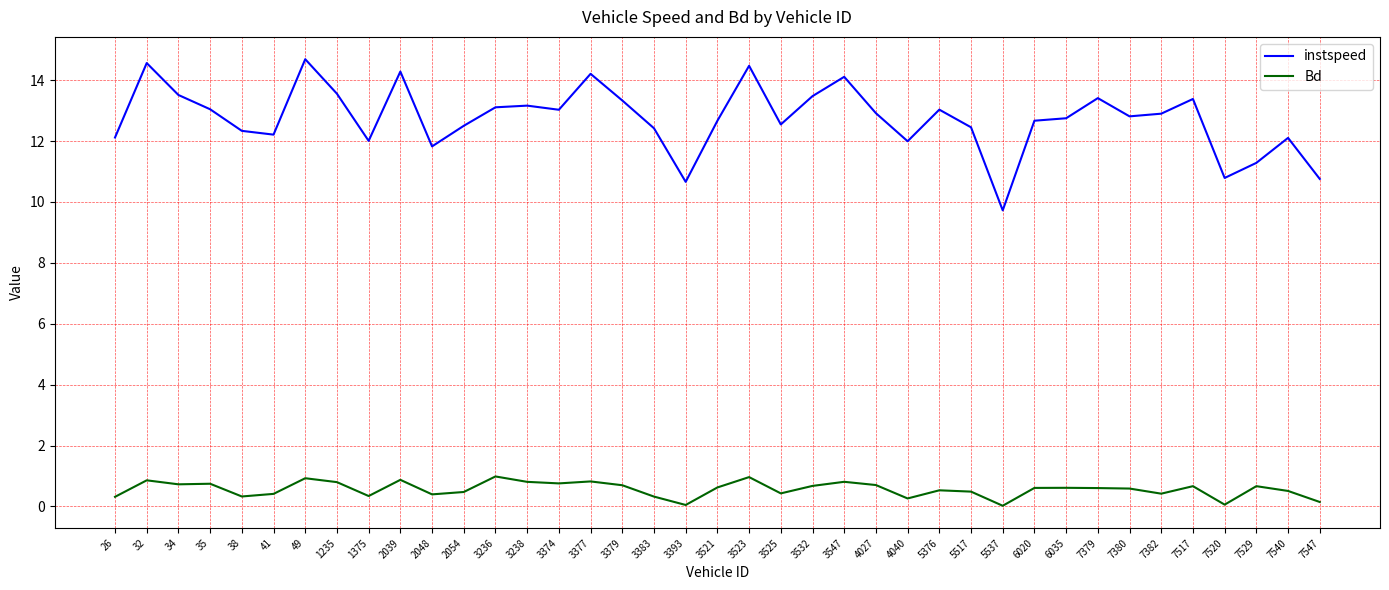

Which series changed the most between 2054 and 3377?

instspeed